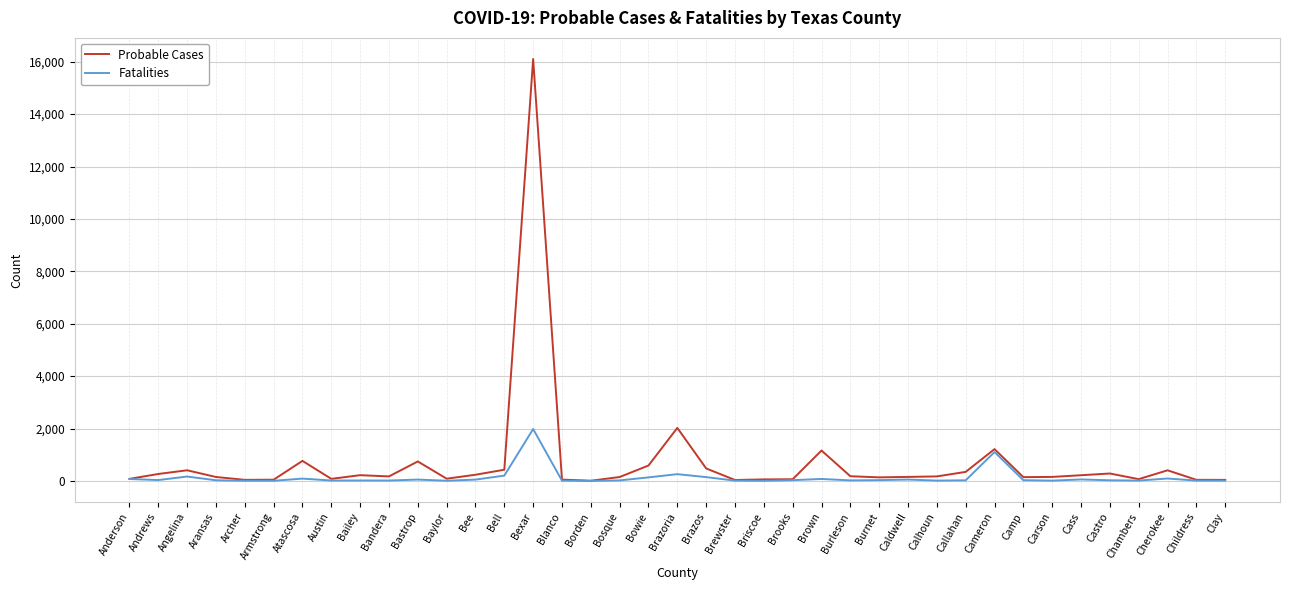

Which series has the largest total across all categories?

Probable Cases